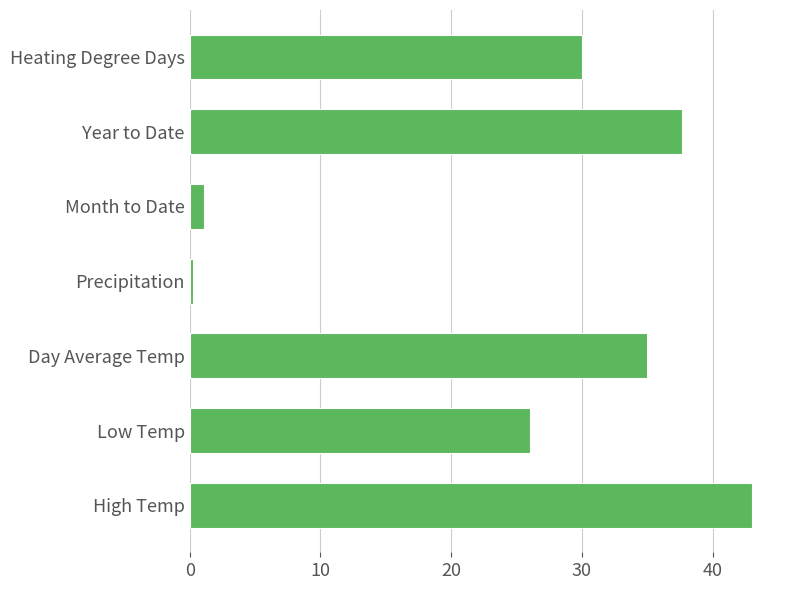

Read the value at Year to Date.

37.6